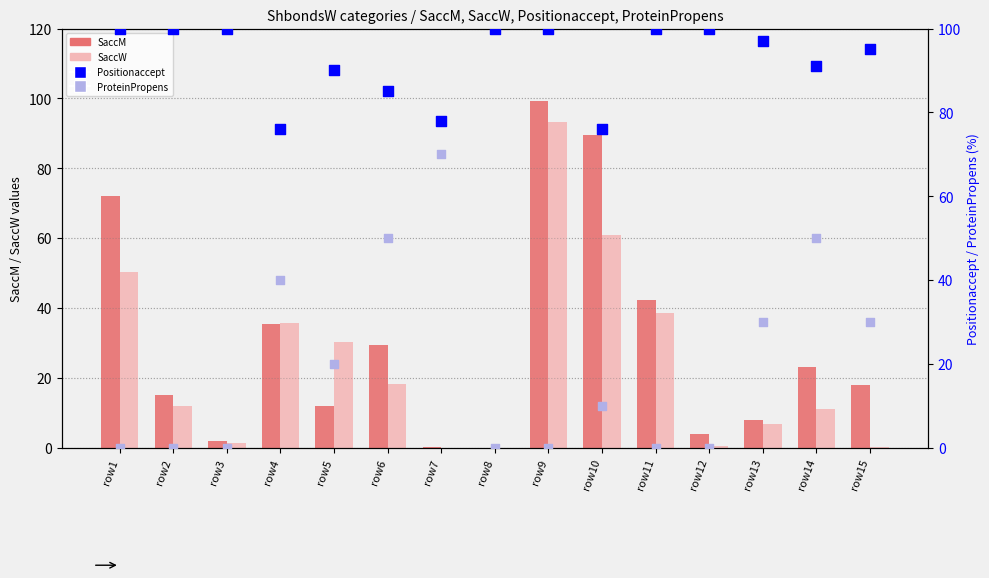

Which series has the largest Y range (max minus min)?

SaccM